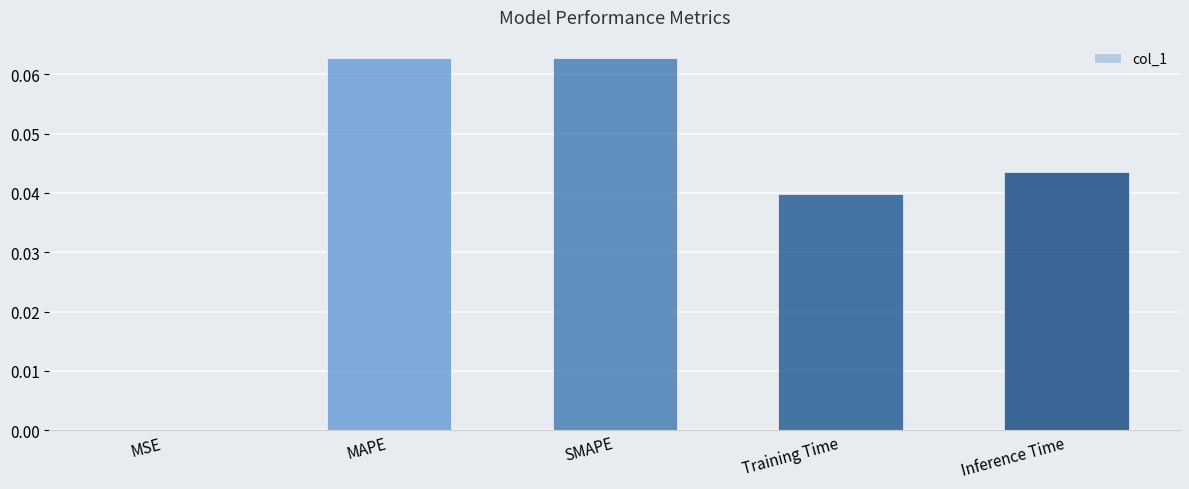

Between Training Time and SMAPE, which is larger?

SMAPE